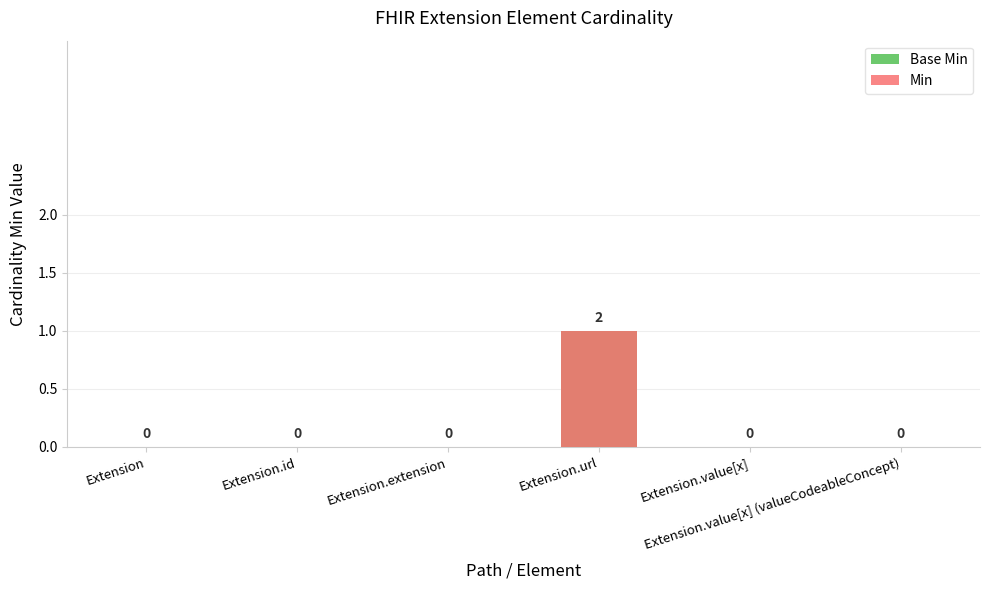

At which label does Base Min reach its minimum?

Extension